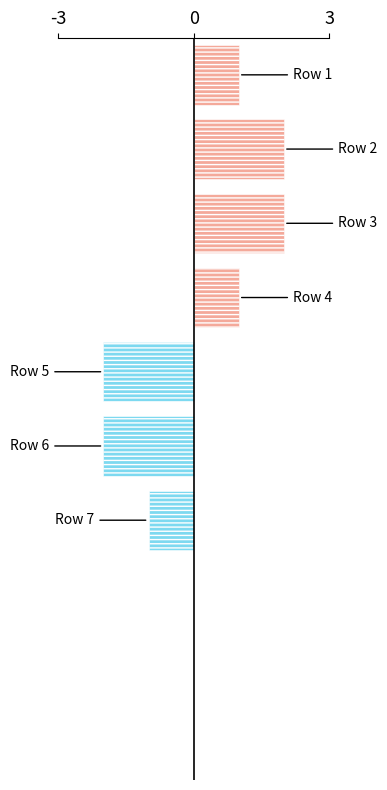

What is the sum of all values?

1